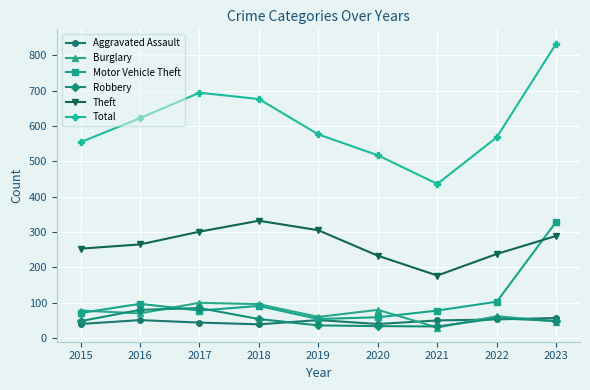

True or false: Robbery and Total cross at least once.

False